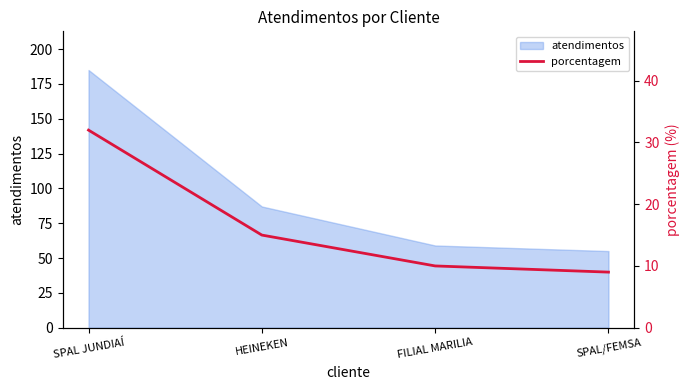

Reading right to left, list all the values displayed in this chart.

9	10	15	32